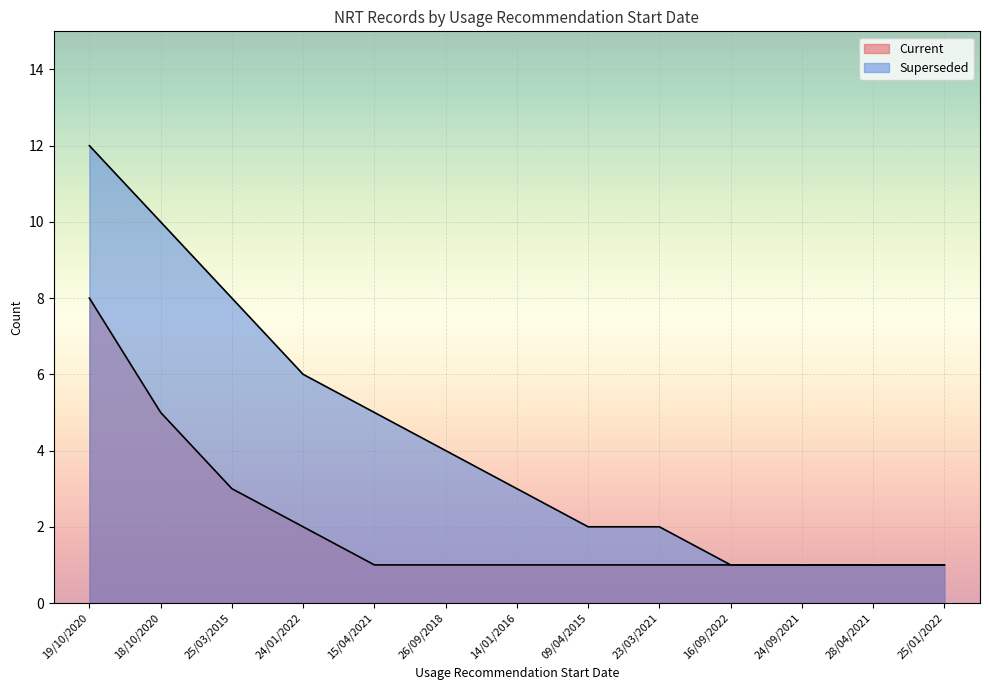

True or false: Current and Superseded intersect in this chart.

False